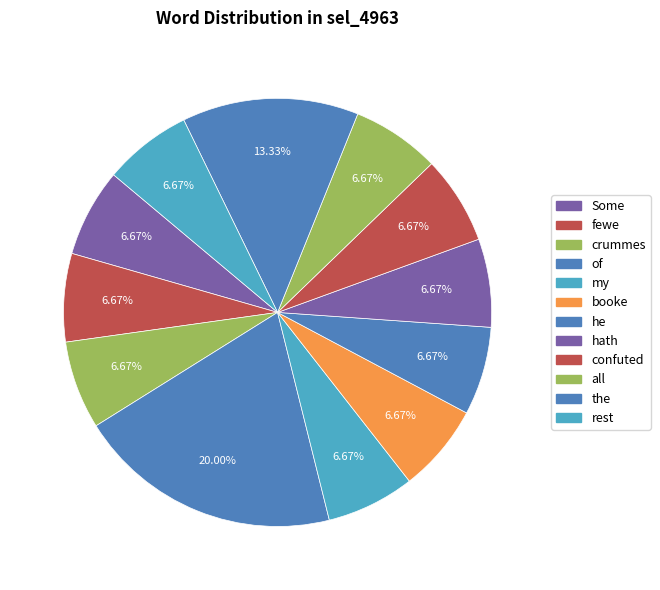

To the nearest percent, what is the difference between the of and all slice percentages?

13%